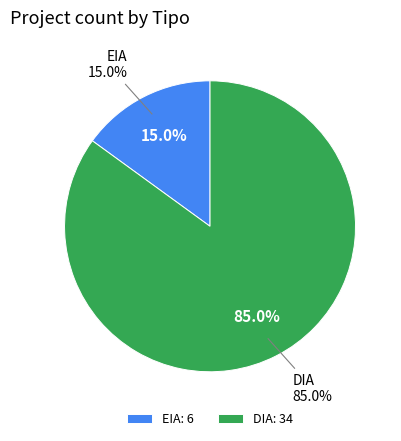

Rank the categories by value from lowest to highest.

EIA, DIA